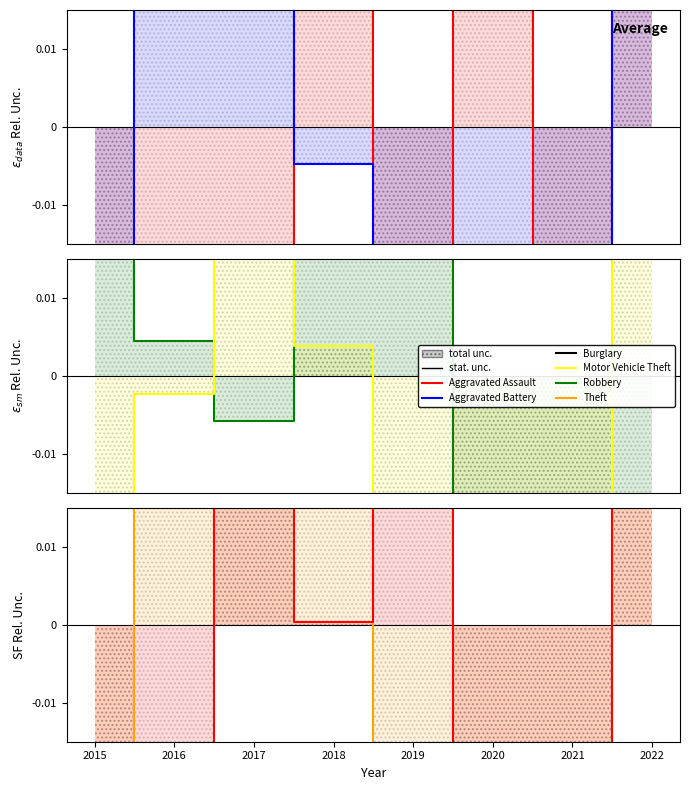

How many values in the Robbery series are below 0?

4